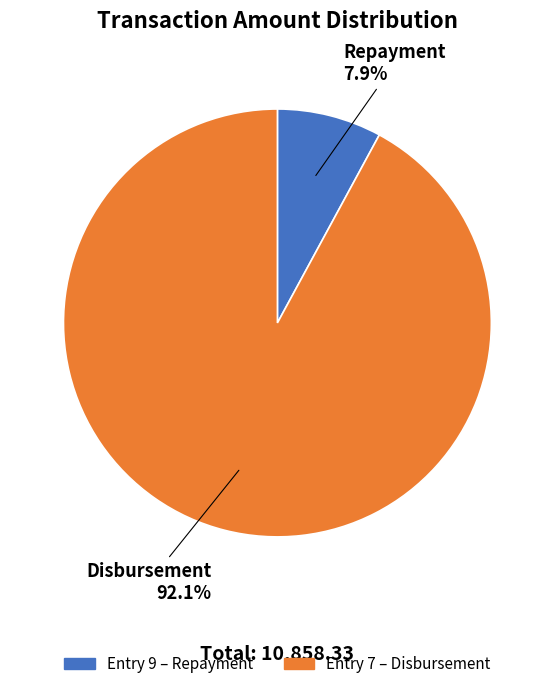

Rank the categories by value from highest to lowest.

Disbursement, Repayment